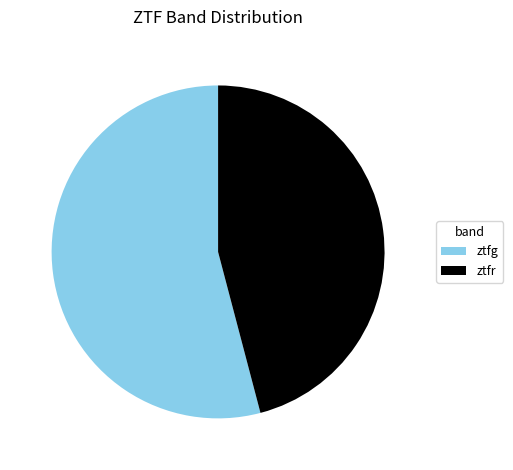

Does ztfr represent more than half of the total?

No